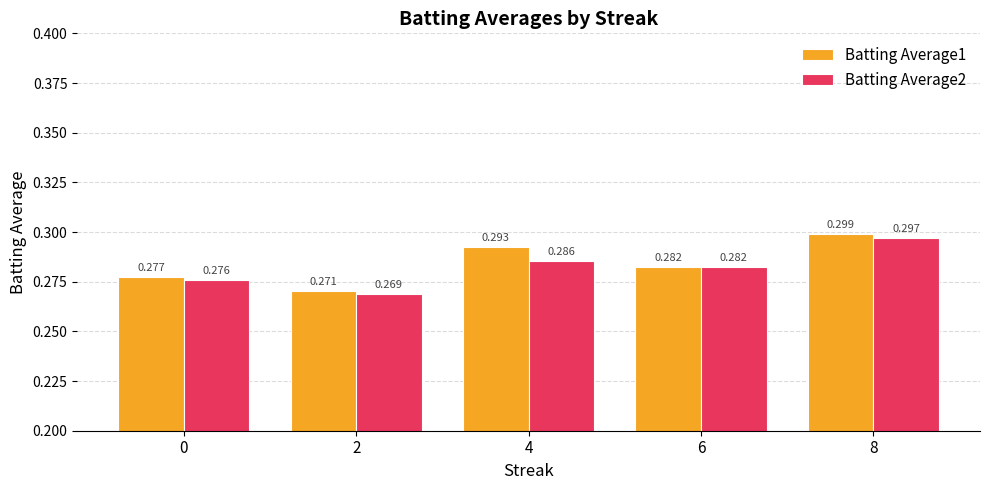

What is the sum of all Batting Average2 values?

1.4